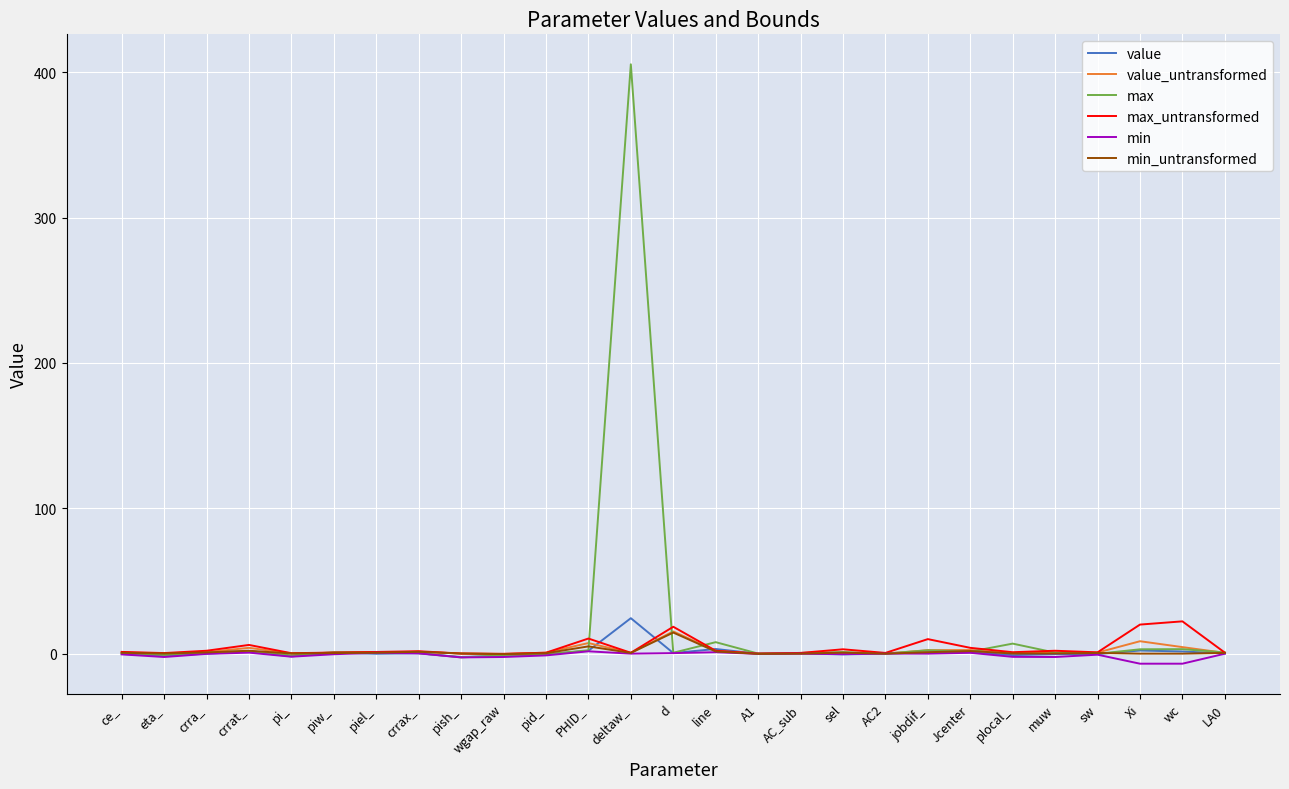

At which category does the chart reach its peak across all series?

deltaw_